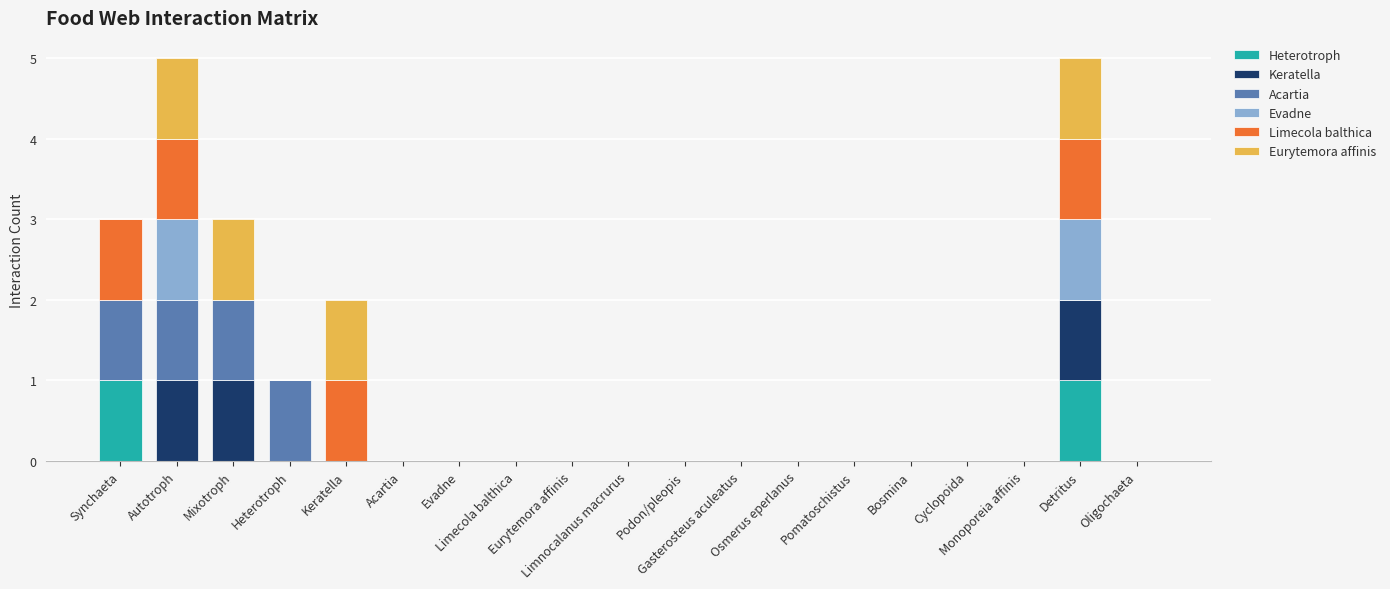

Does the chart contain stacked bars?

Yes